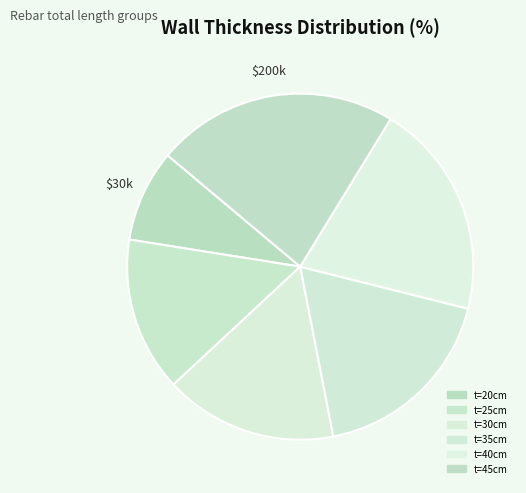

How many slices are in this pie chart?

6